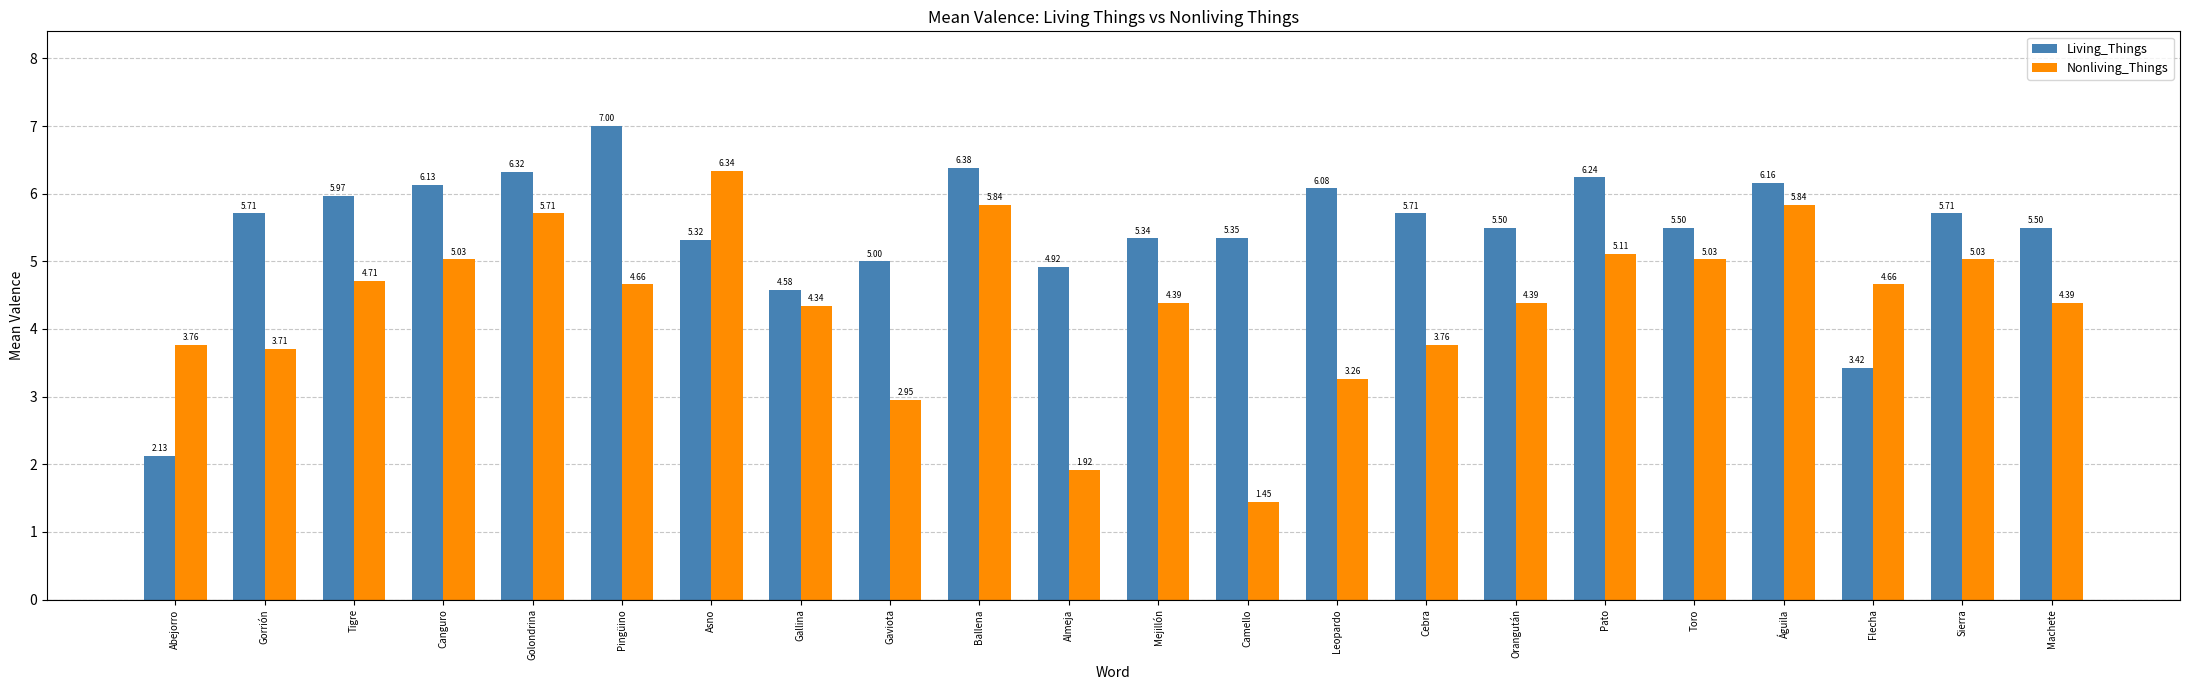

Rank the series by their maximum value, from highest to lowest.

Living_Things, Nonliving_Things